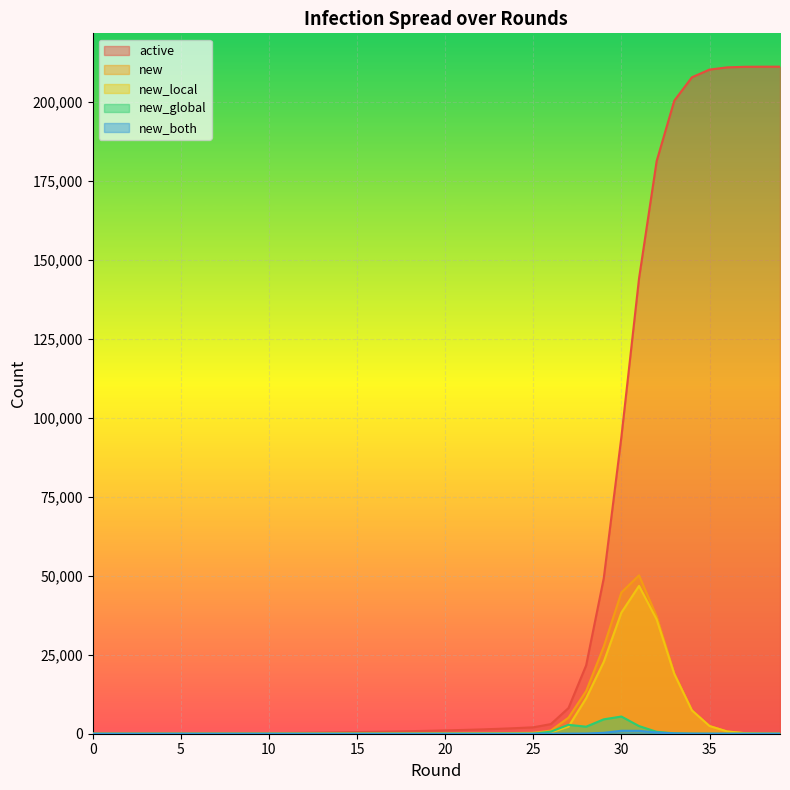

True or false: active and new_both cross at least once.

False